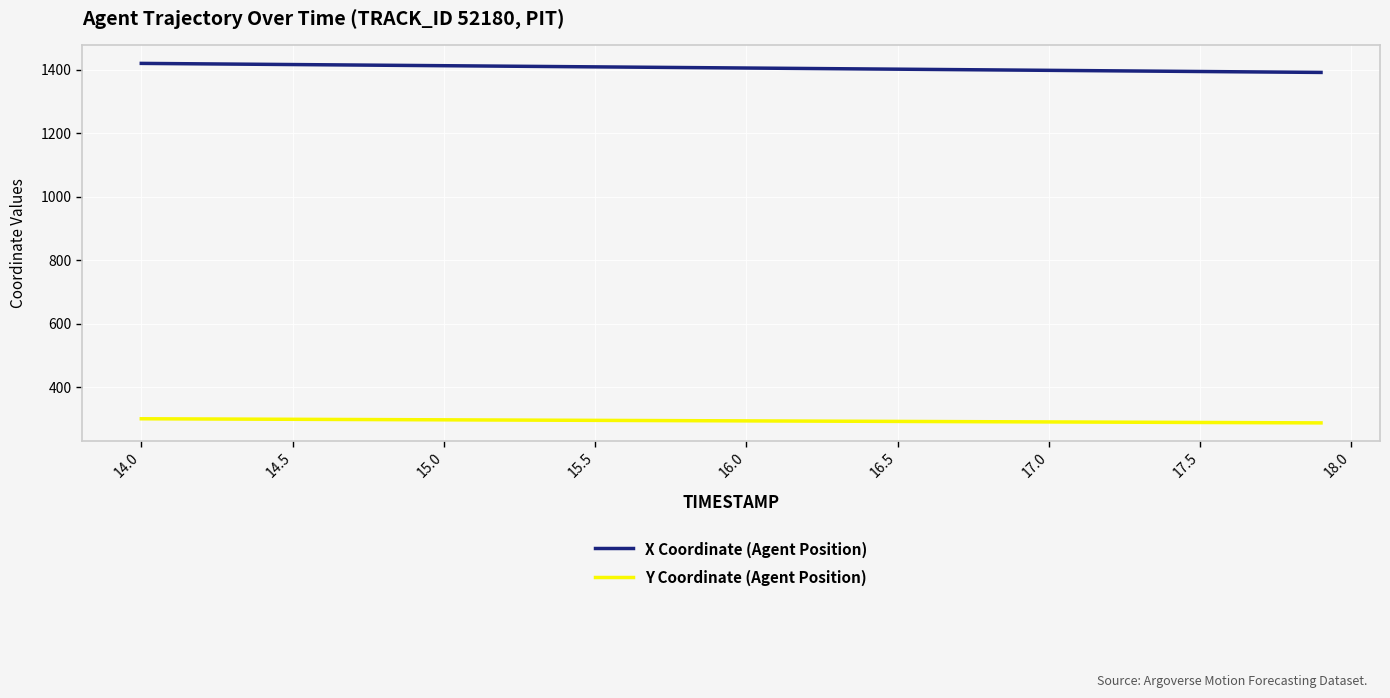

What is the minimum value for X Coordinate (Agent Position)?

1391.3